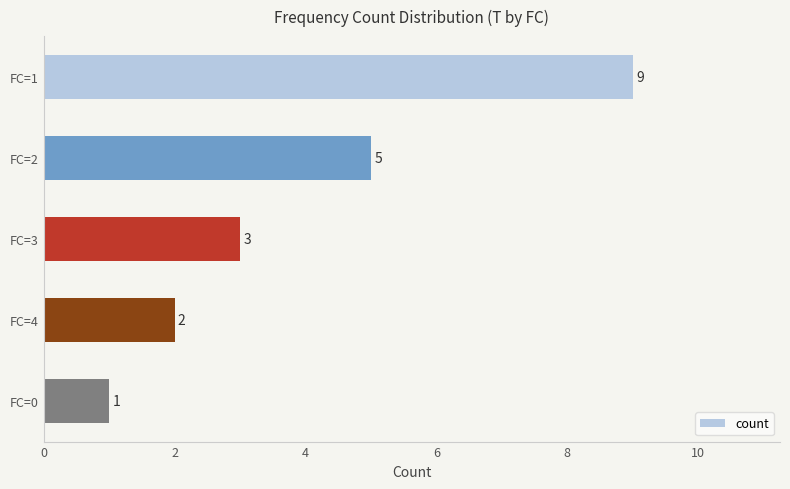

What is the ratio of the value at FC=1 to the value at FC=0?

9.0